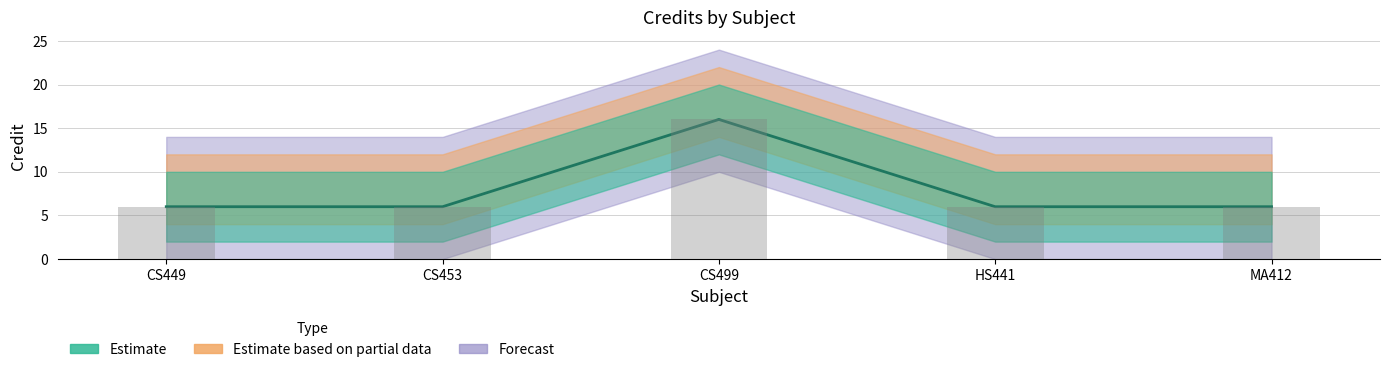

Rank the categories by value from lowest to highest.

CS449, CS453, HS441, MA412, CS499